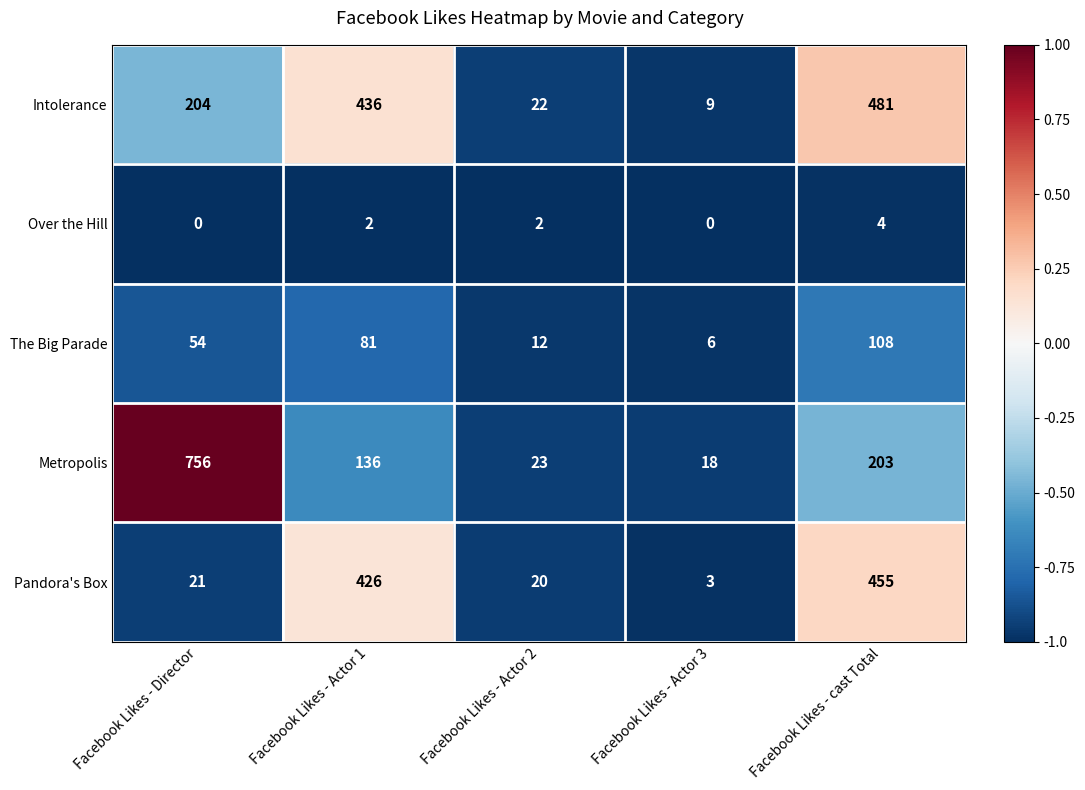

What is the approximate value of Metropolis at Facebook Likes - Actor 2?

23